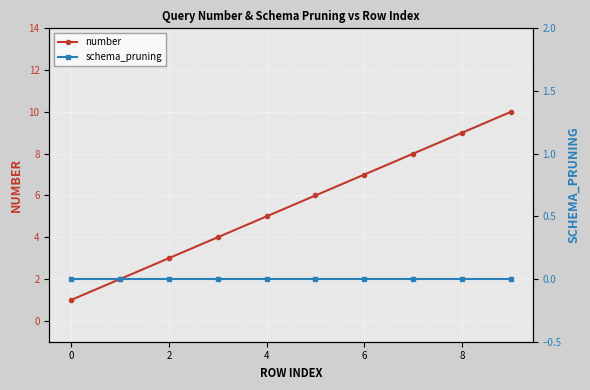

How many series are shown in this chart?

2